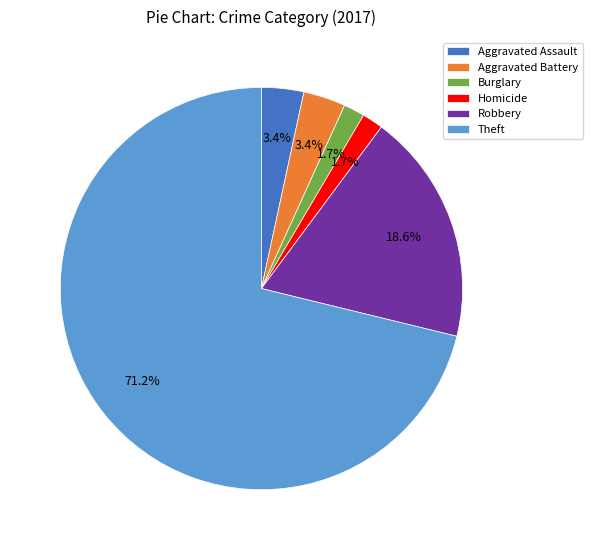

What is the largest slice in the pie chart?

Theft